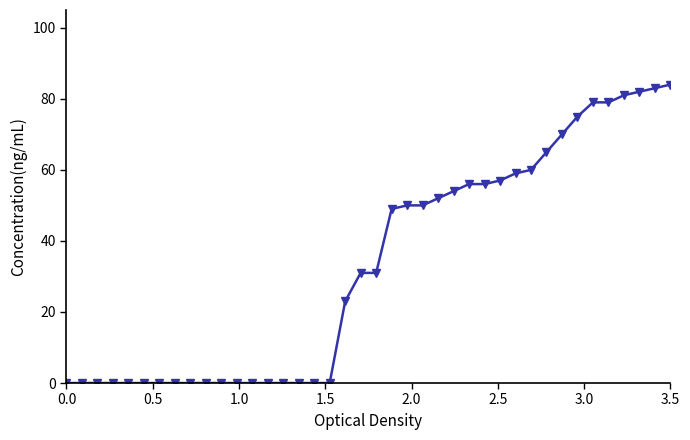

Reading left to right, what are all the values shown in this chart?

0	0	0	0	0	0	0	0	0	0	0	0	0	0	0	0	0	0	23	31	31	49	50	50	52	54	56	56	57	59	60	65	70	75	79	79	81	82	83	84